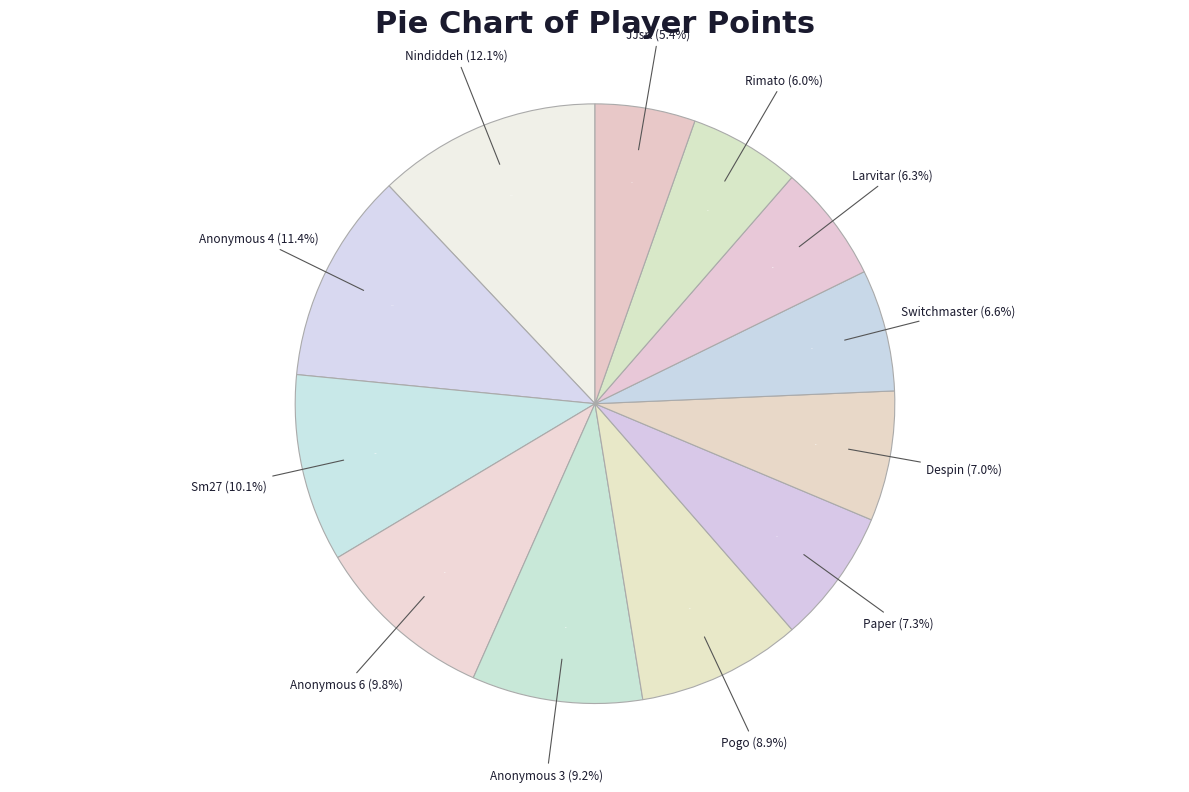

How much of the chart is everything except Anonymous 6?

90.2%